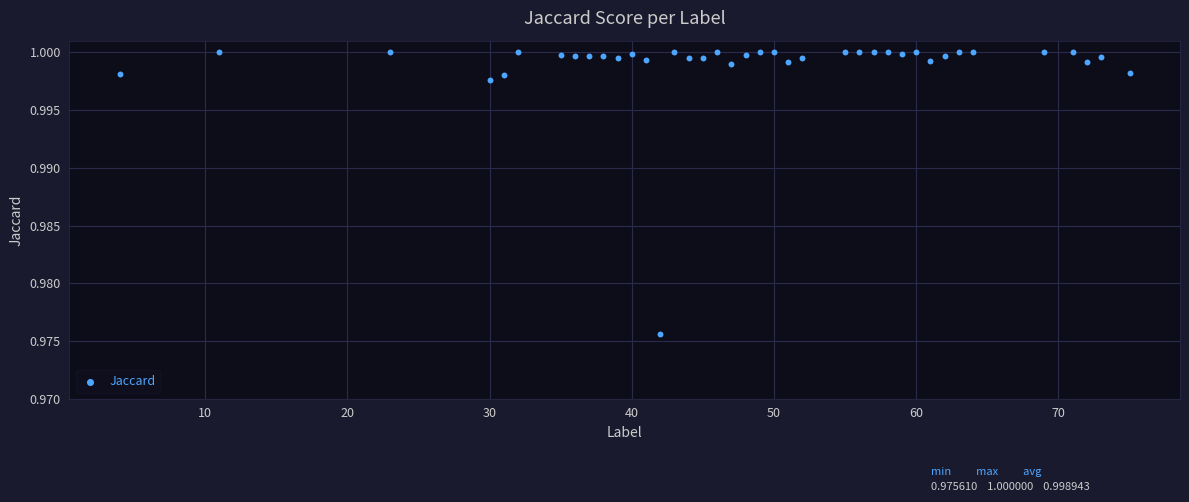

What is the range of X values (max minus min)?

71.0